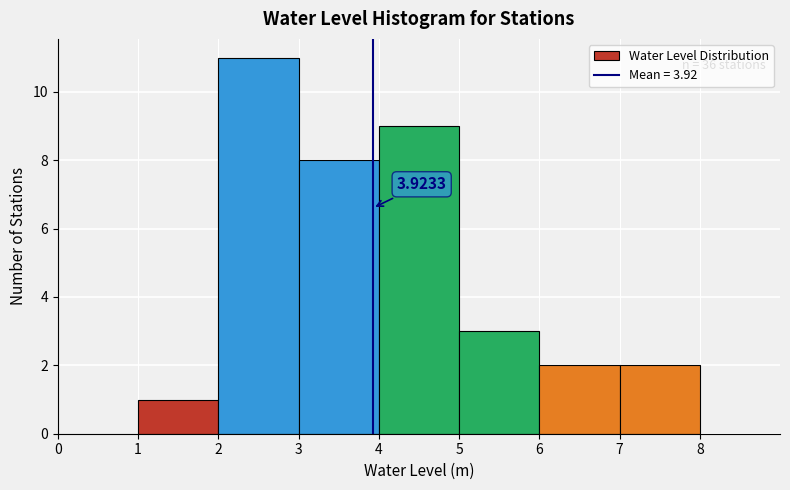

Which range on the x-axis has the tallest bar?

2 to 3